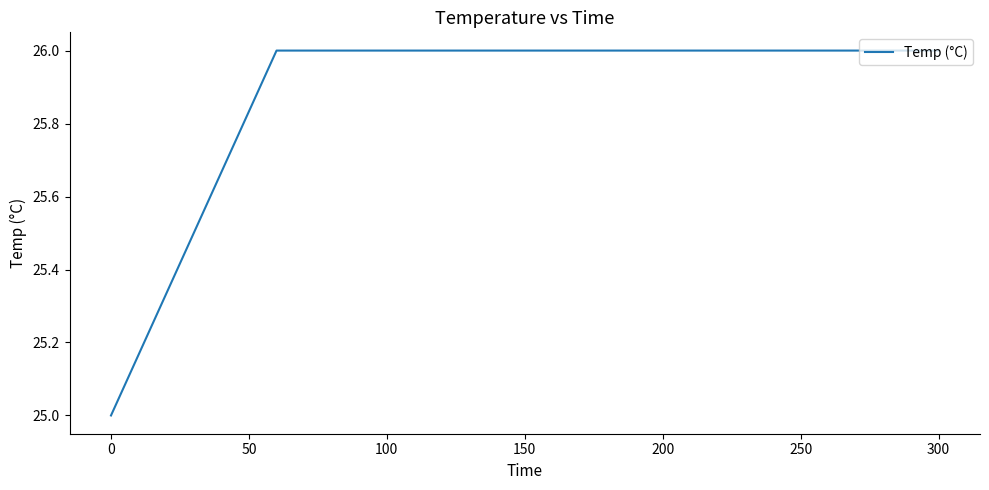

Reading left to right, what are all the values shown in this chart?

25.0	25.5	26.0	26.0	26.0	26.0	26.0	26.0	26.0	26.0	26.0